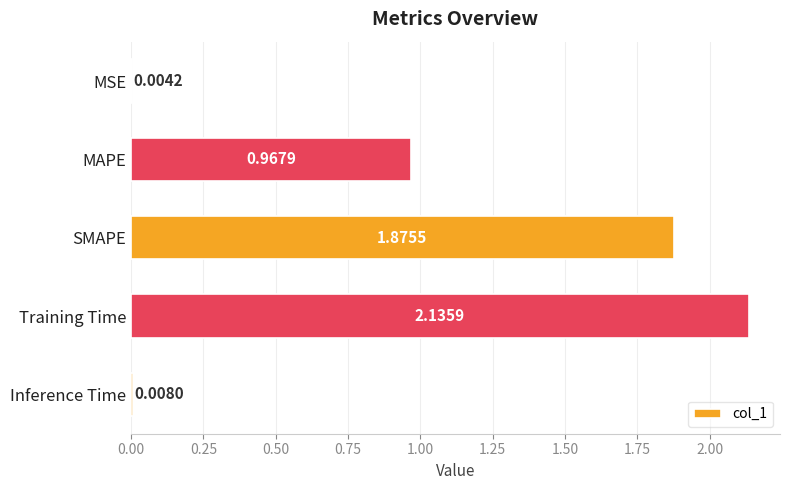

What is the sum of all values?

5.0